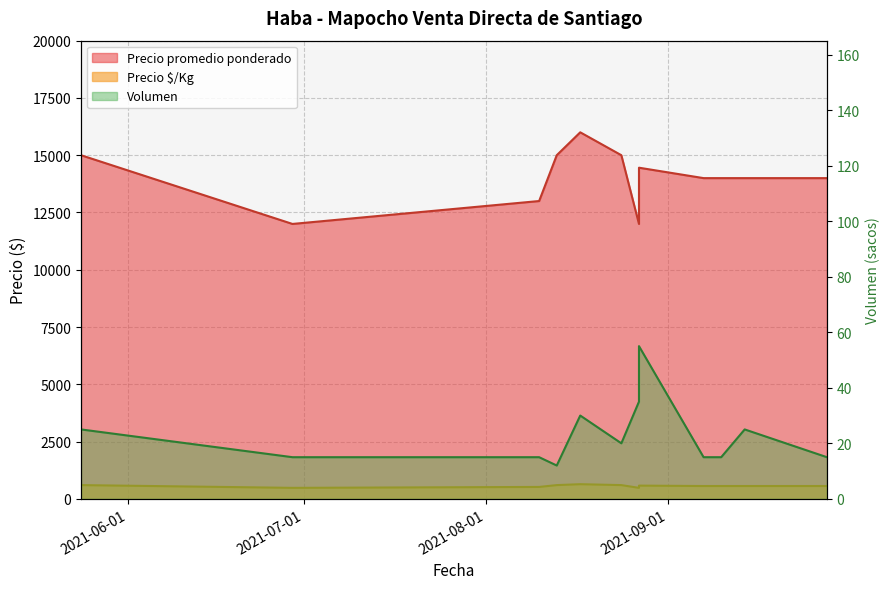

In Precio $/Kg, how many points are higher than both neighbors (excluding endpoints)?

2